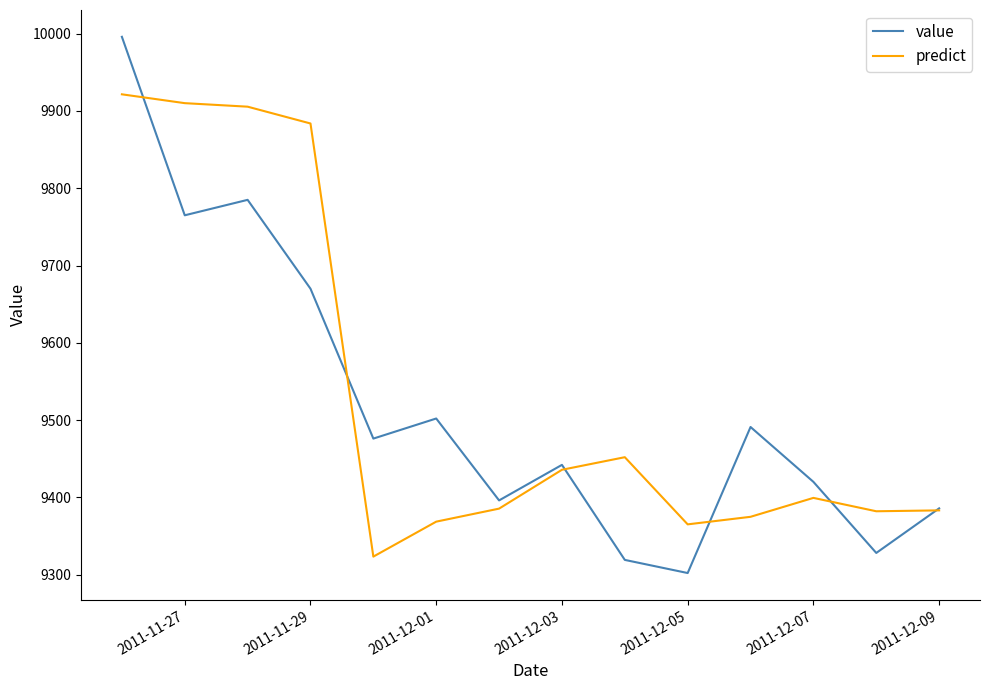

List the series in order of their peak value, highest first.

value, predict